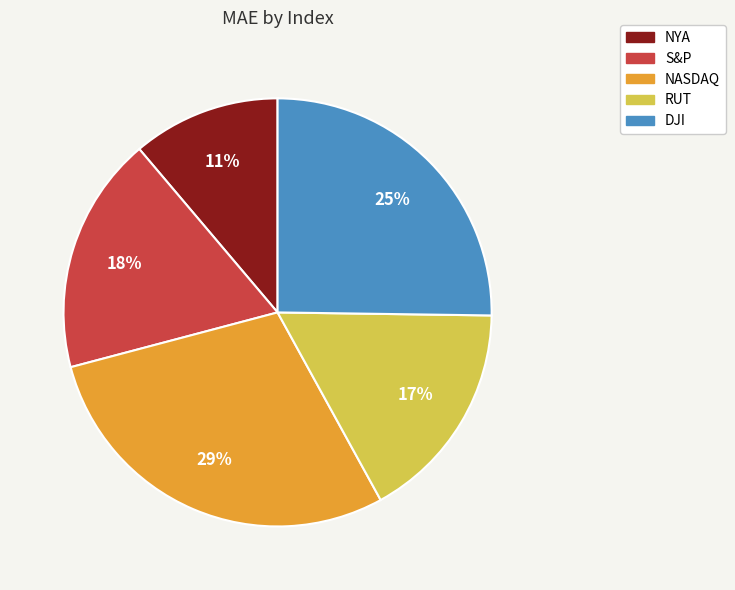

Is it true that DJI is 25% of the pie?

True